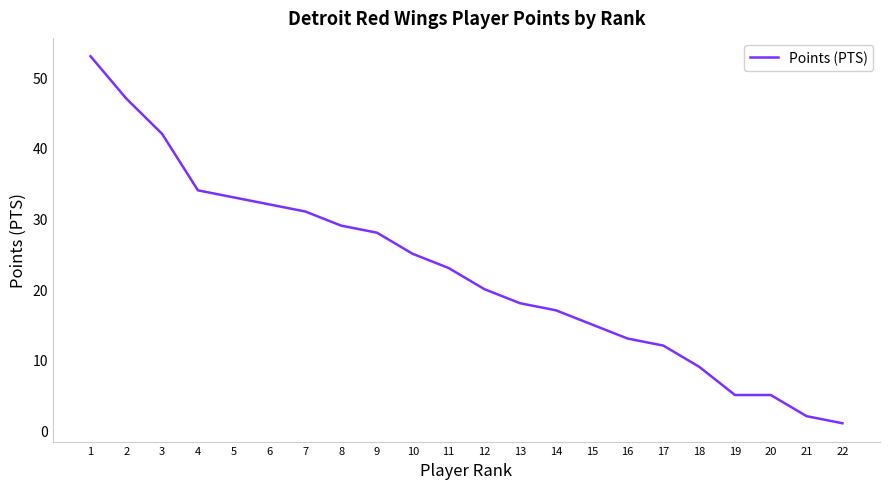

True or false: the data shows 7 at 16.

False